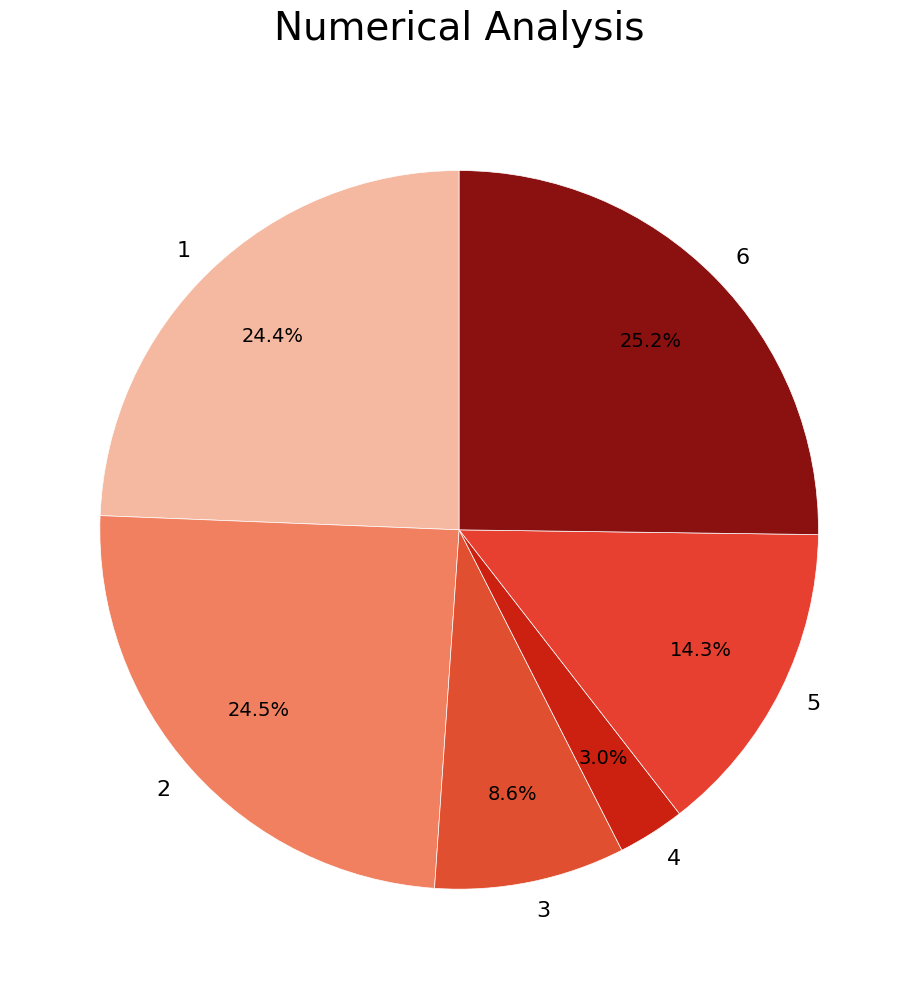

Is there a majority slice in this chart?

No